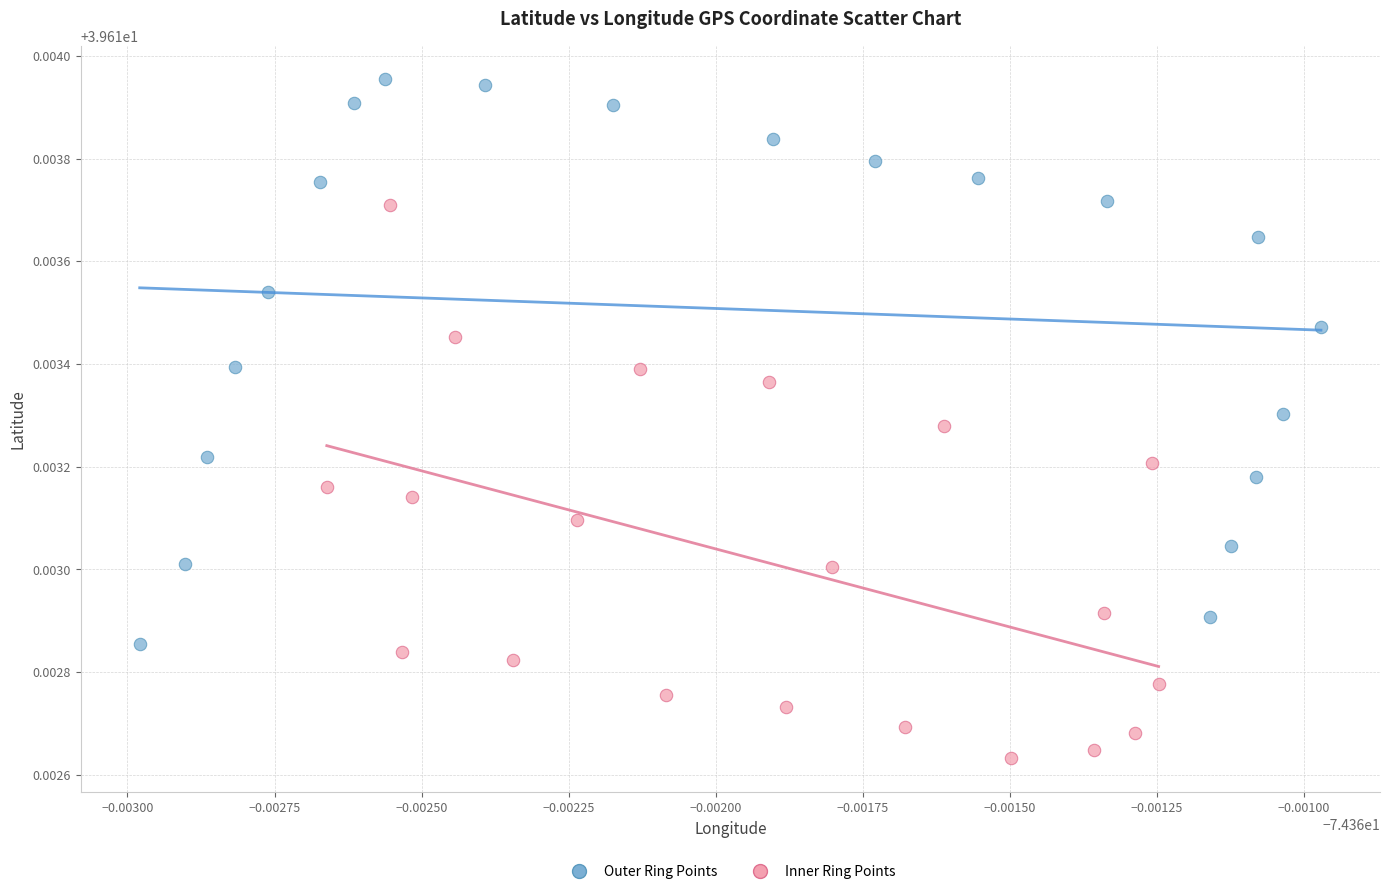

Which series reaches the maximum Y coordinate?

Outer Ring Points